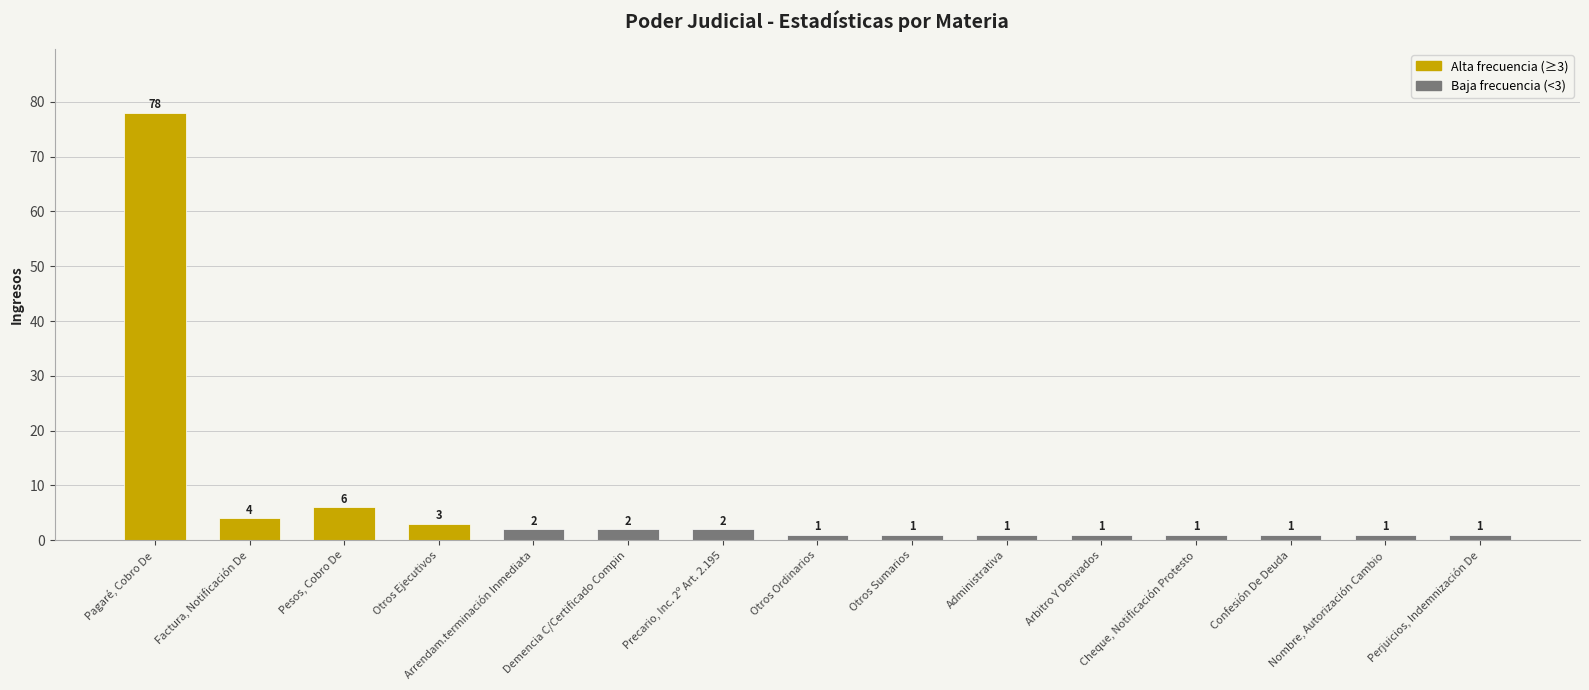

What is the change in value from Otros Ejecutivos to Demencia C/Certificado Compin?

-1